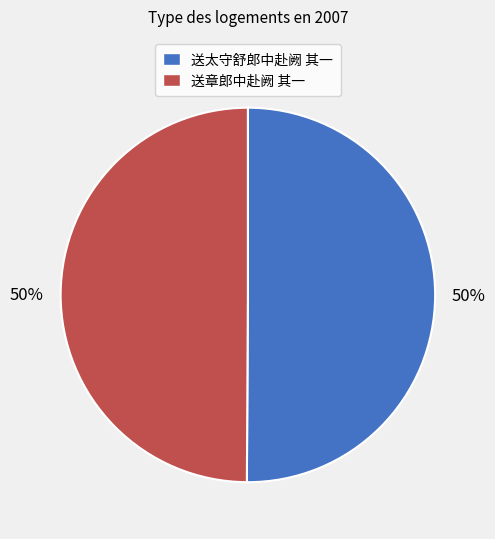

What is the ratio of the value at 送章郎中赴阙 其一 to the value at 送太守舒郎中赴阙 其一?

1.0